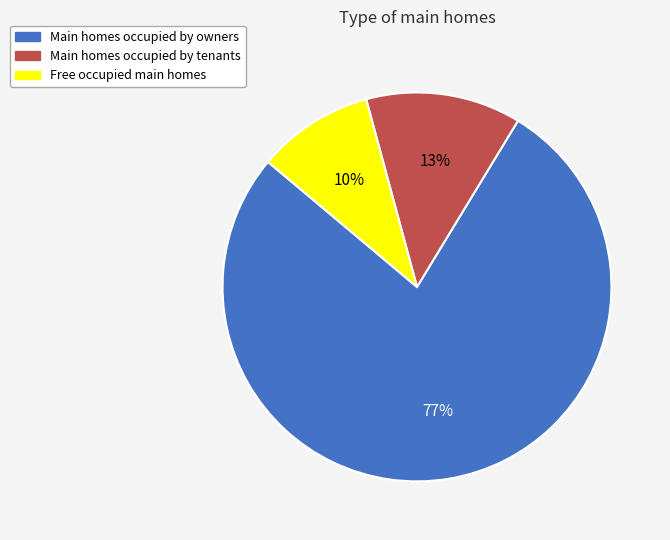

Rank the categories by value from highest to lowest.

Main homes occupied by owners, Main homes occupied by tenants, Free occupied main homes